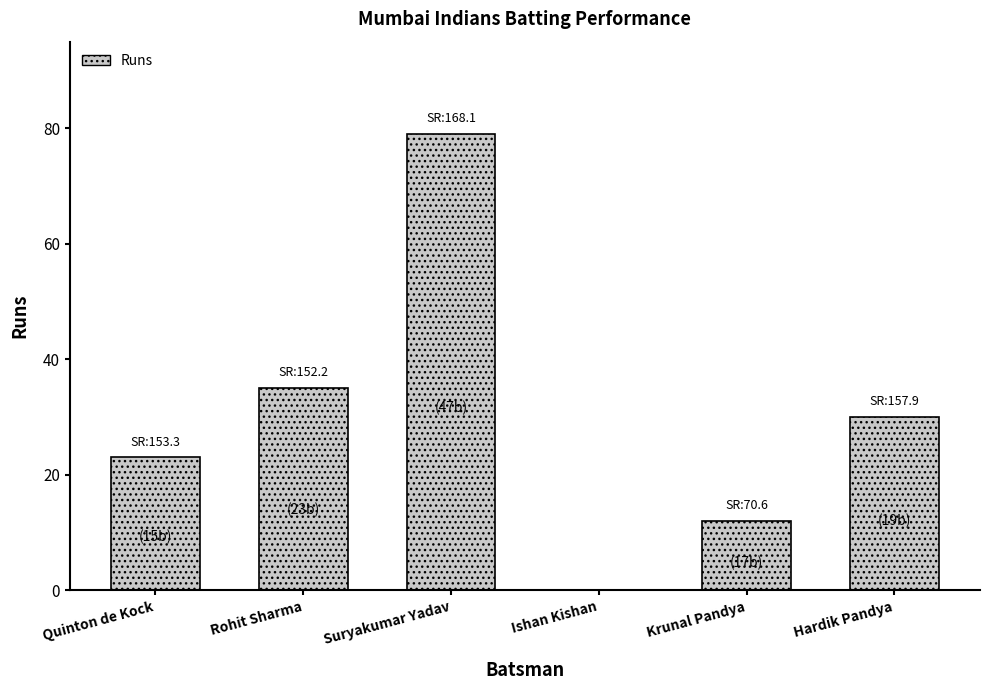

The value at Suryakumar Yadav is 47. True or false?

False